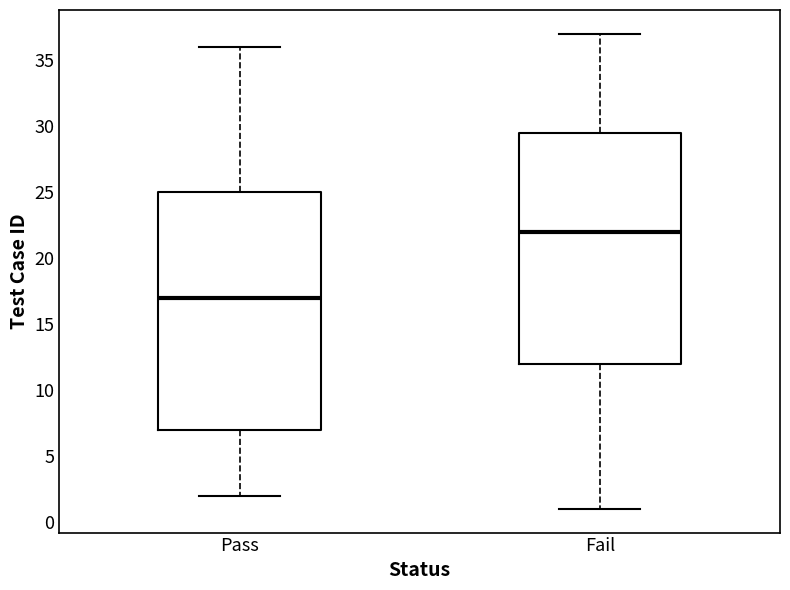

Which box has the lowest median line?

Pass